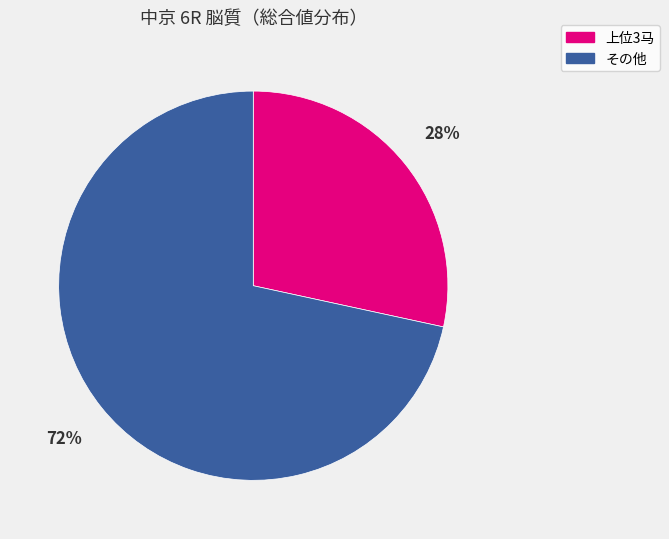

To the nearest percent, what is the average slice percentage?

50%